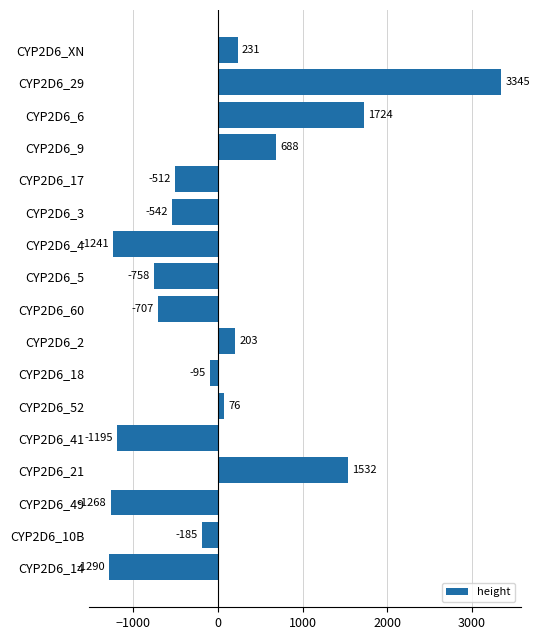

What is the change in value from CYP2D6_10B to CYP2D6_9?

+873.0